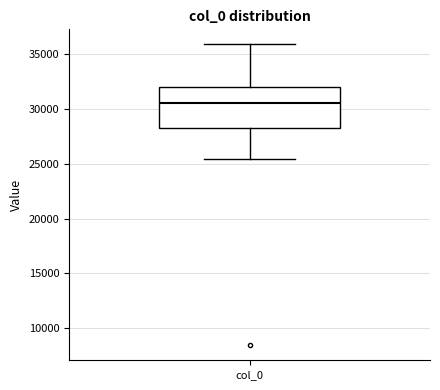

Where is the lower edge of the box for col_0 on the y-axis? The values are not printed on the chart, so give them approximately, as read against the axis.

28000